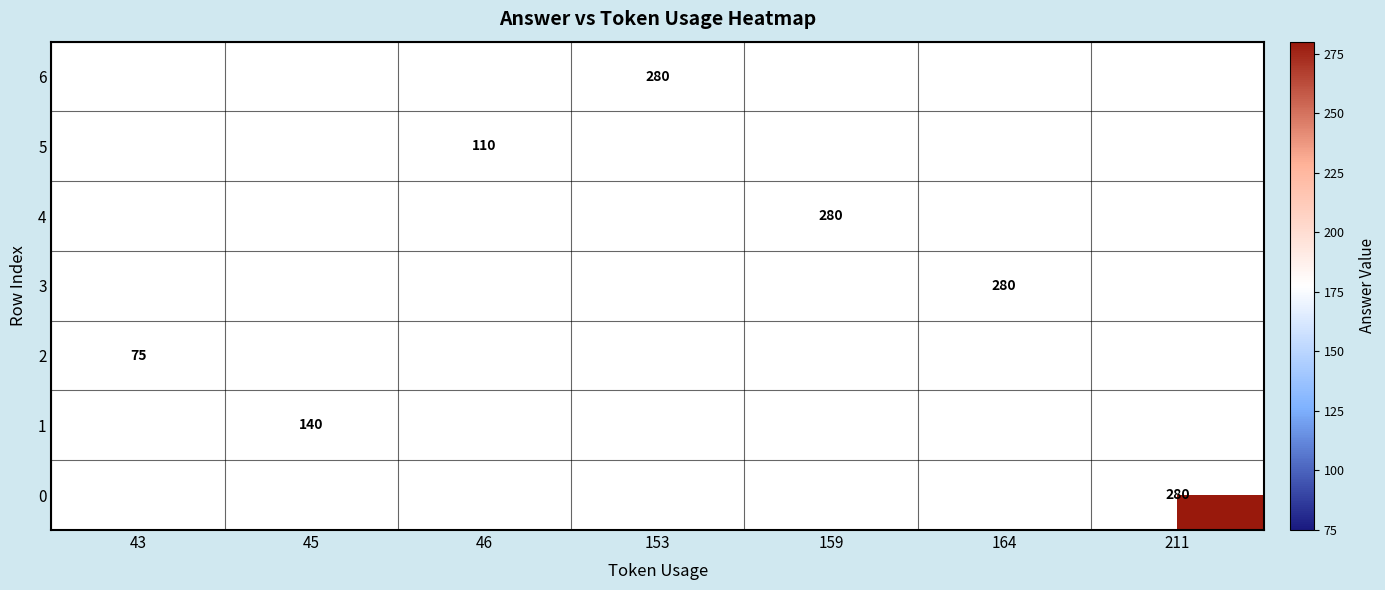

The 5 series shows 49 at 46. True or false?

False